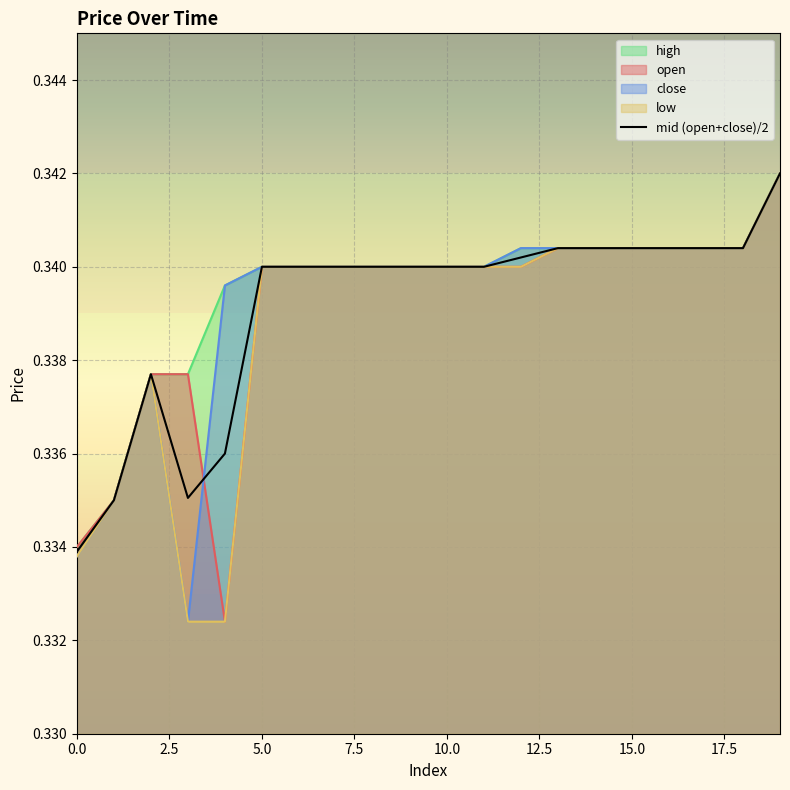

How many categories are shown in the chart?

20